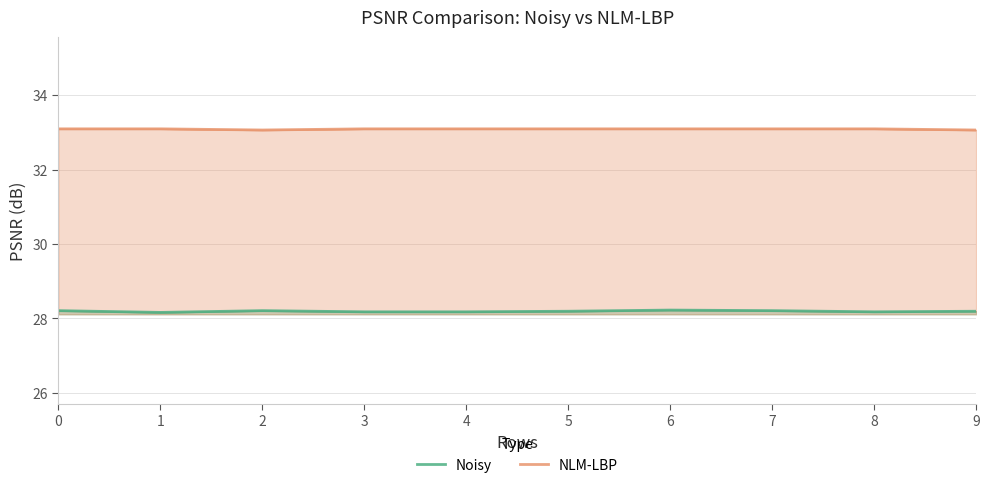

How many interior local valleys does the NLM-LBP series have?

1